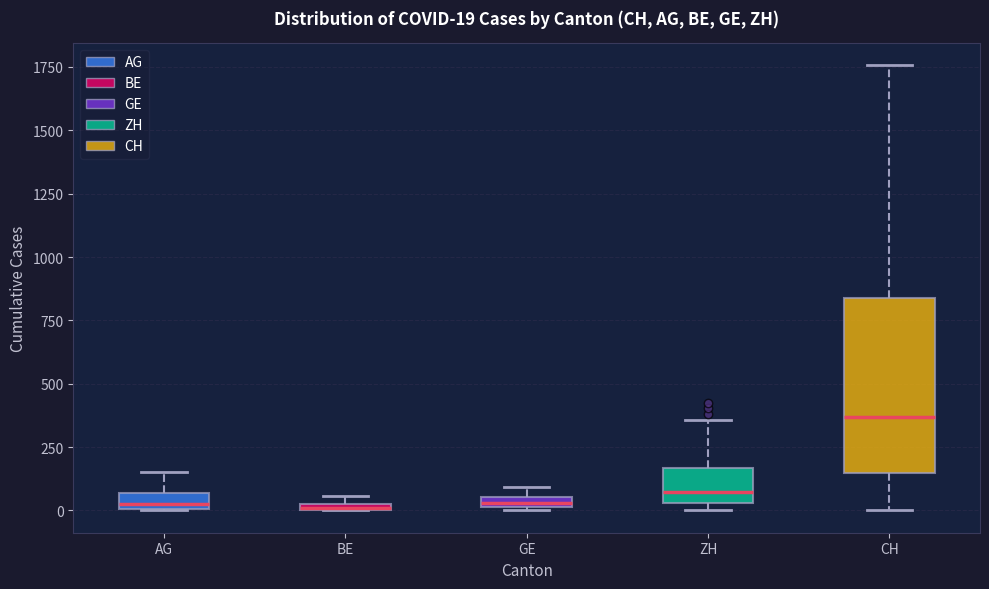

Which box is the tallest, from its lower edge to its upper edge?

CH